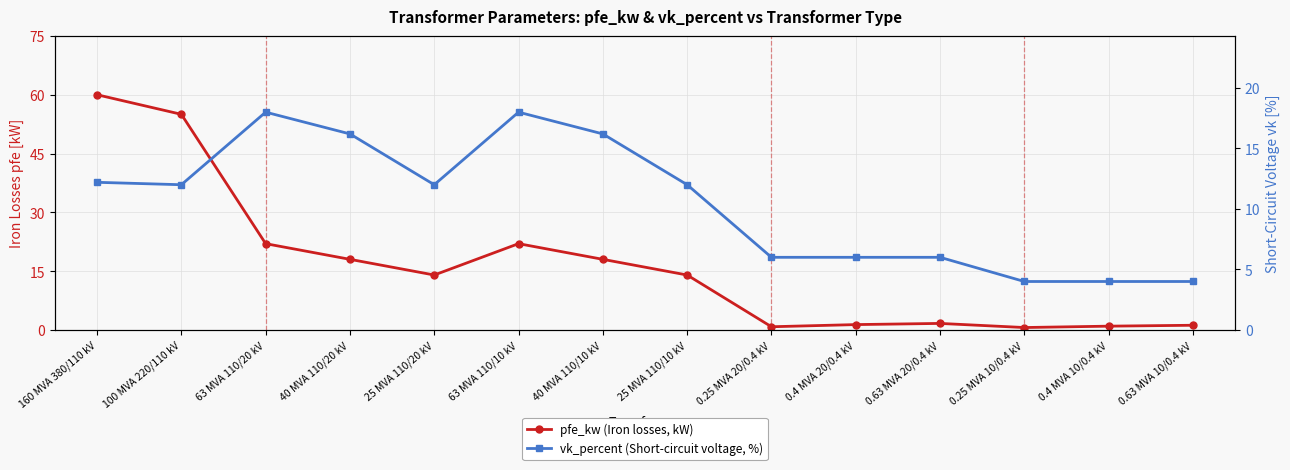

List the labels in order of pfe_kw (Iron losses, kW) value, largest first.

160 MVA 380/110 kV, 100 MVA 220/110 kV, 63 MVA 110/20 kV, 63 MVA 110/10 kV, 40 MVA 110/20 kV, 40 MVA 110/10 kV, 25 MVA 110/20 kV, 25 MVA 110/10 kV, 0.63 MVA 20/0.4 kV, 0.4 MVA 20/0.4 kV, 0.63 MVA 10/0.4 kV, 0.4 MVA 10/0.4 kV, 0.25 MVA 20/0.4 kV, 0.25 MVA 10/0.4 kV